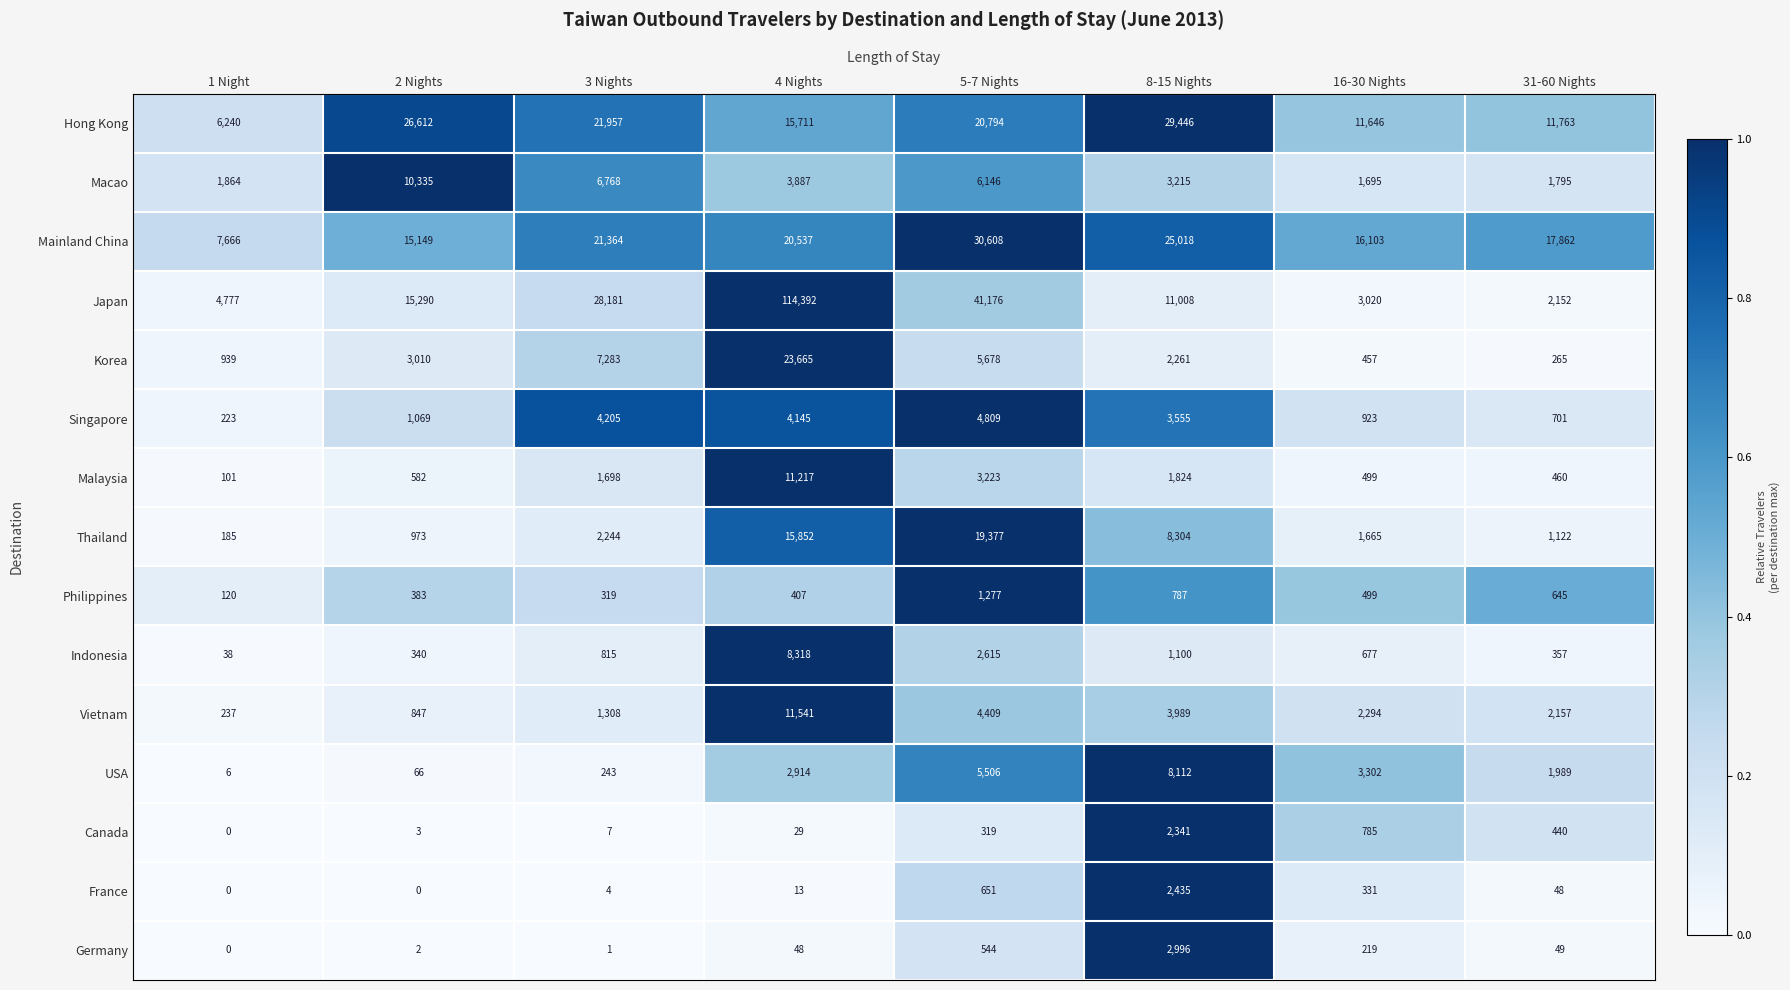

Which series has the largest range (max minus min)?

Japan